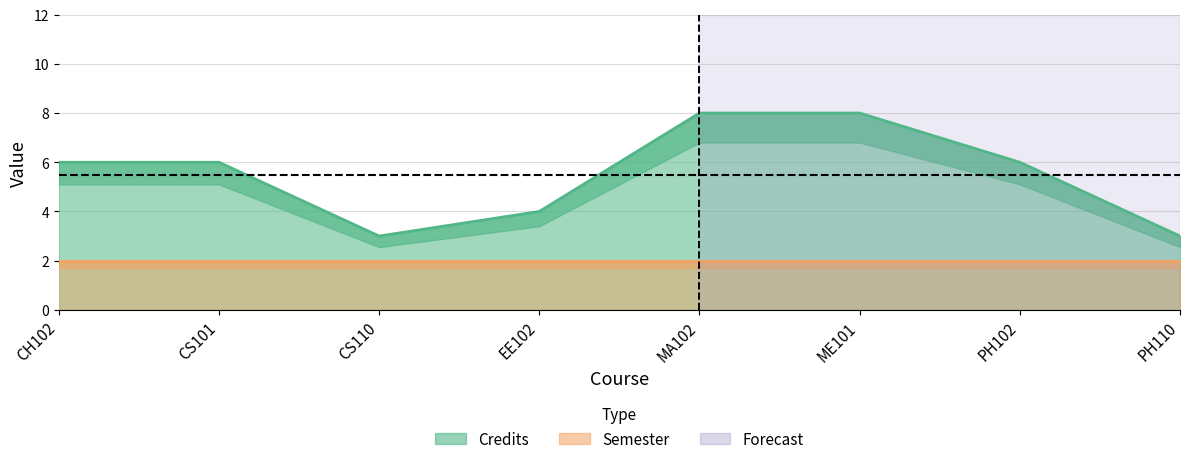

At which category does the data reach its first local valley?

CS110